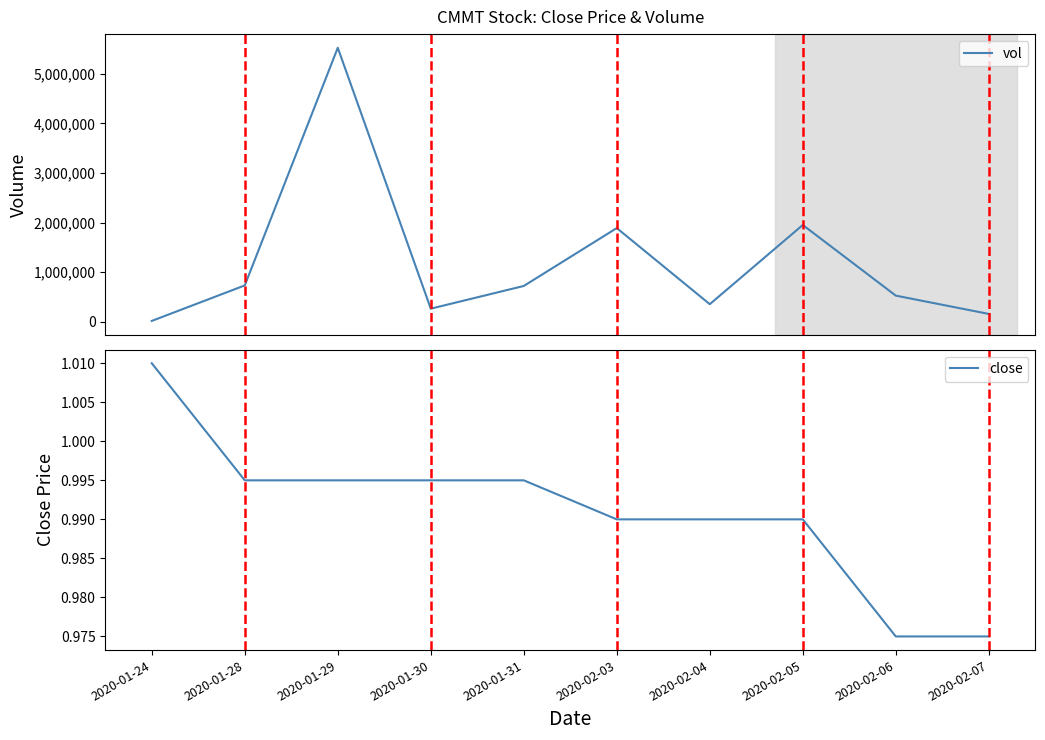

True or false: vol has more than 1 interior local peaks.

True